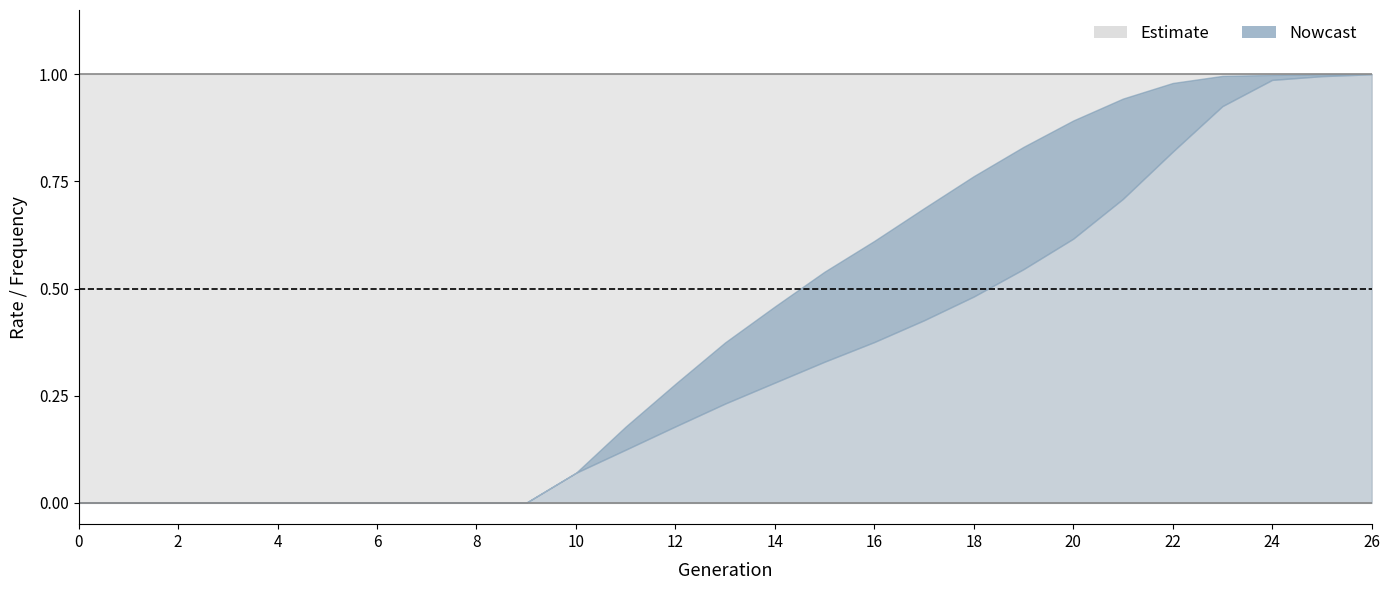

True or false: rate_drive has more than 1 points higher than both neighbors.

False